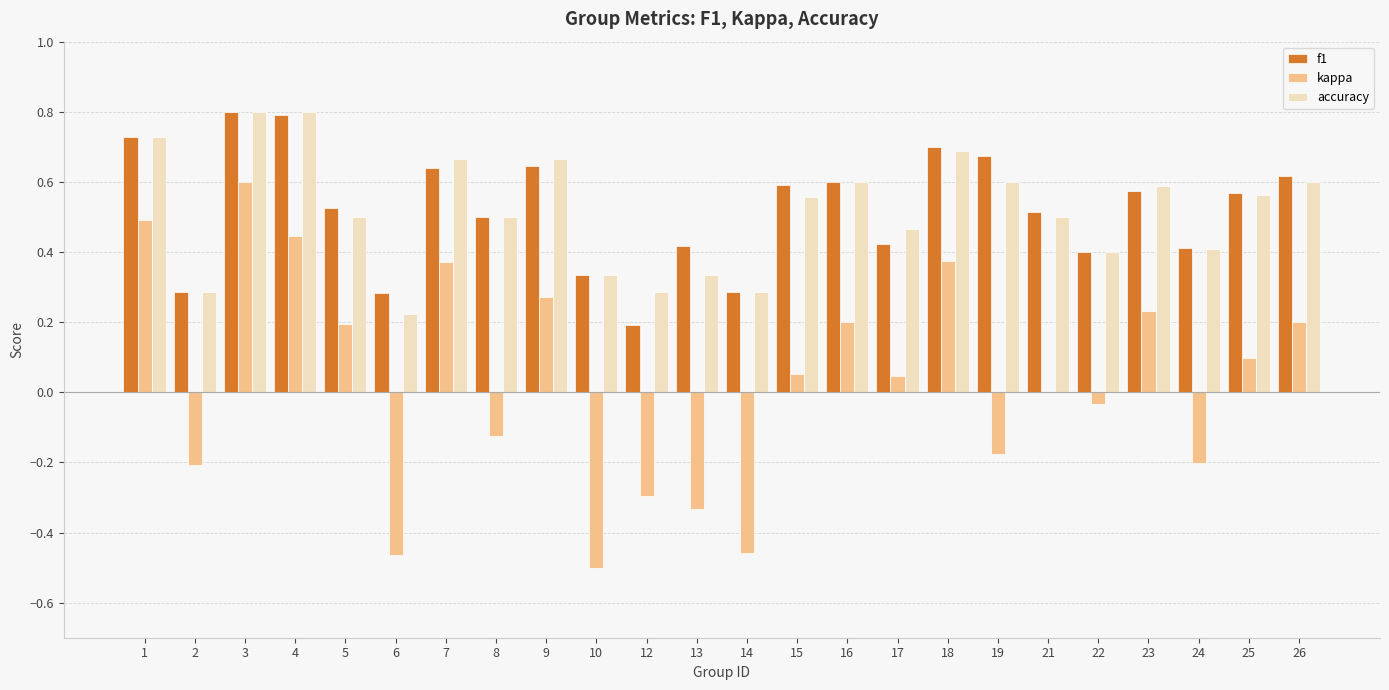

Between 8 and 24, which series saw the biggest shift?

accuracy